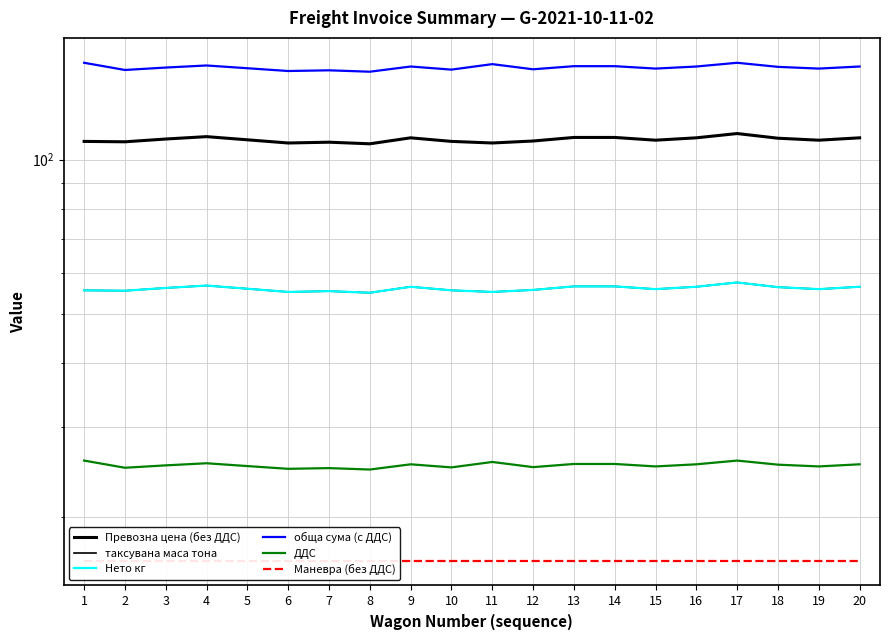

How many data points in Превозна цена (без ДДС) are above 109?

12